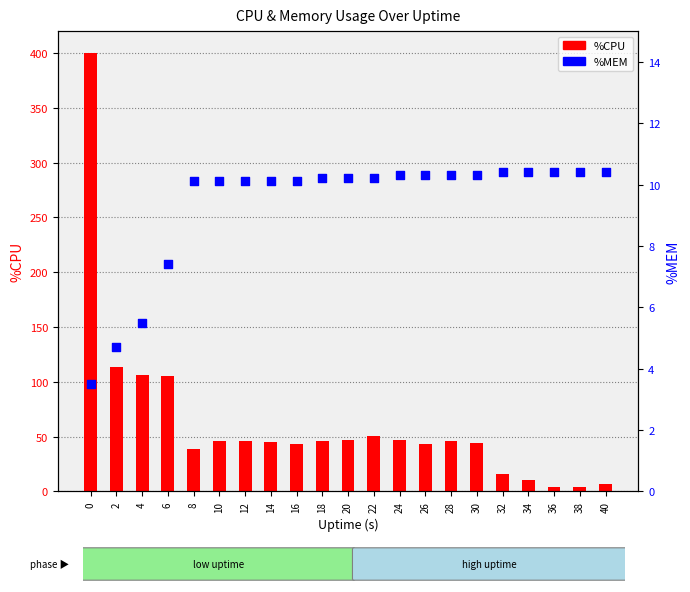

Which series has the widest spread of Y values?

%CPU